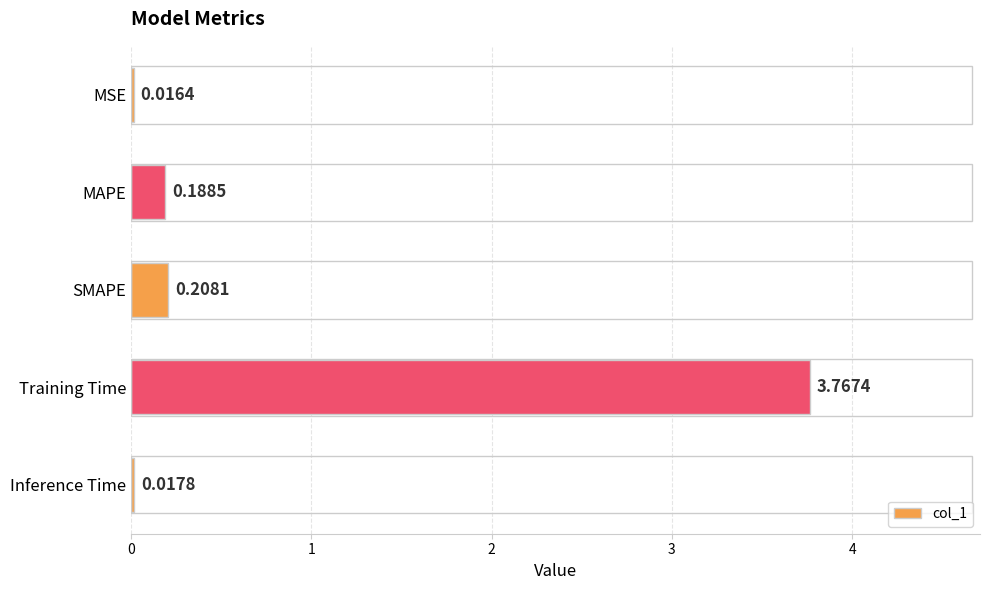

What is the average value?

0.8